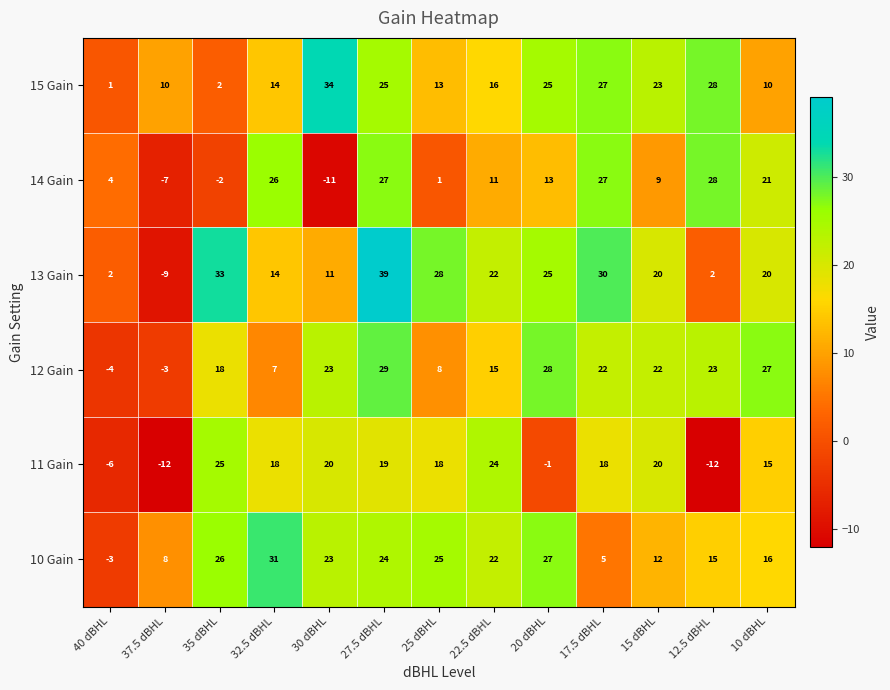

What is the minimum value for 11 Gain?

-12